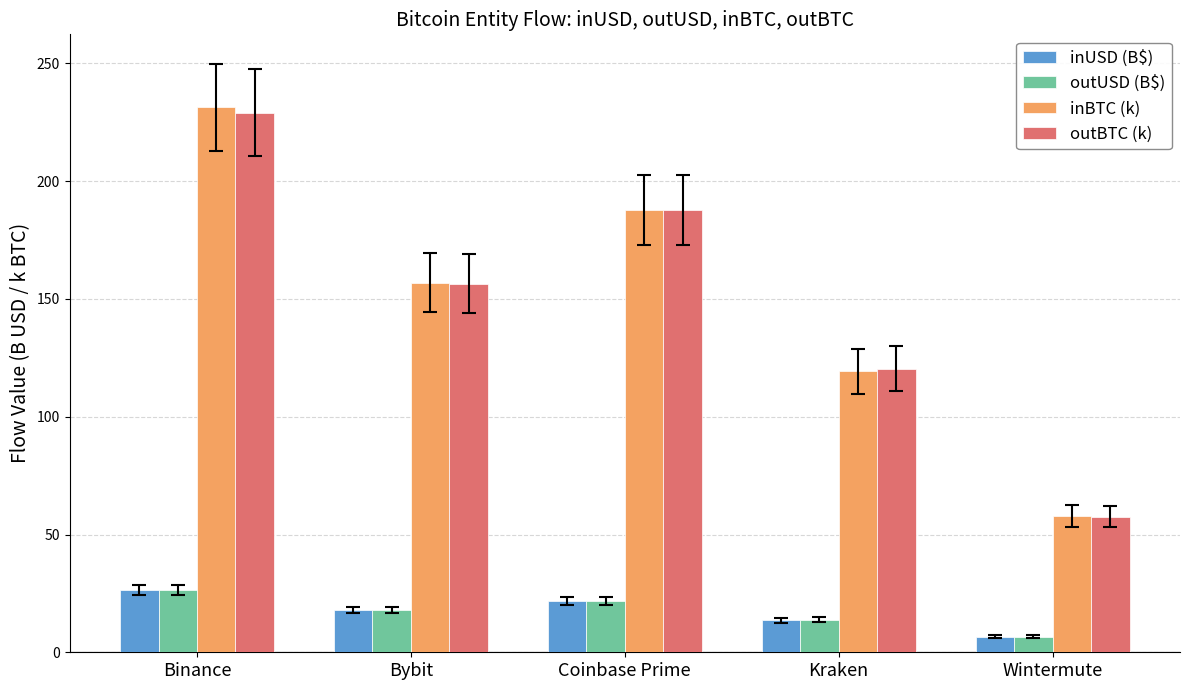

What is the greatest value displayed?

231.3